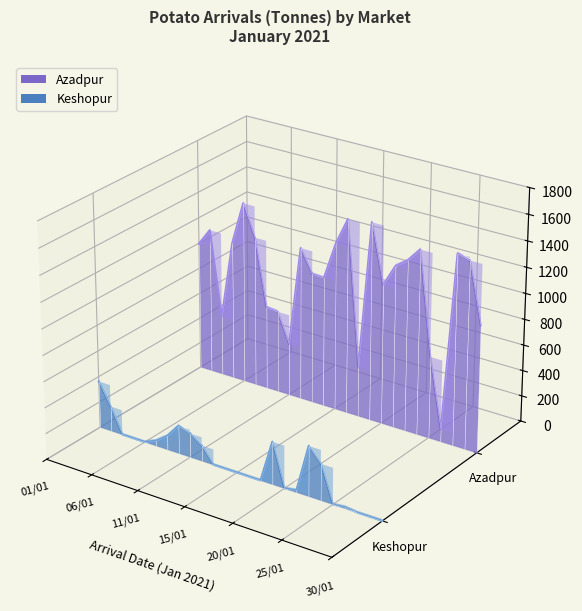

At which category is the sum across all series the highest?

01/01